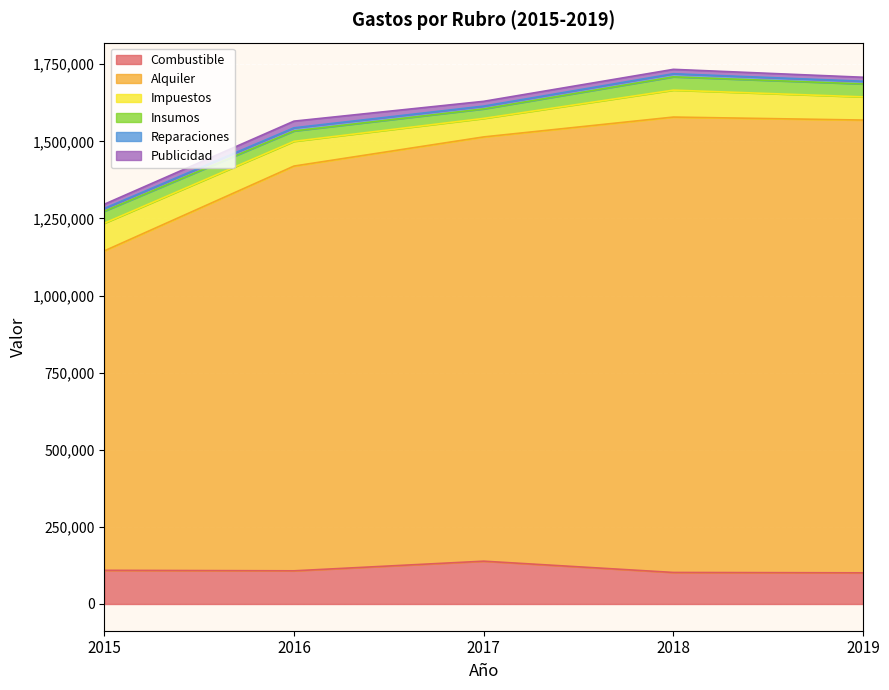

How many lines are shown in the chart?

6